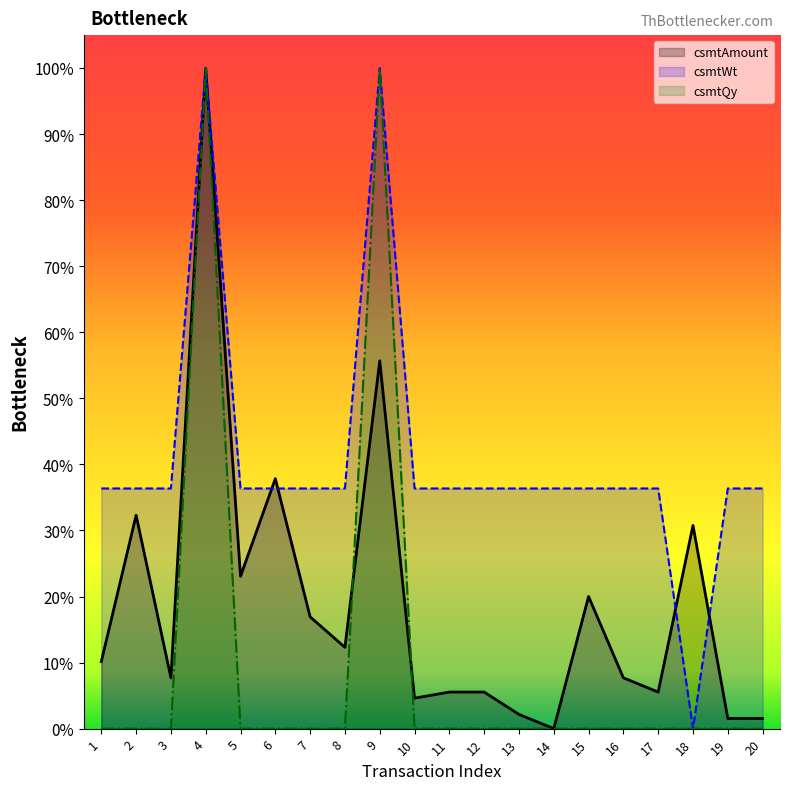

What are all the series names shown in the legend?

csmtAmount, csmtWt, csmtQy